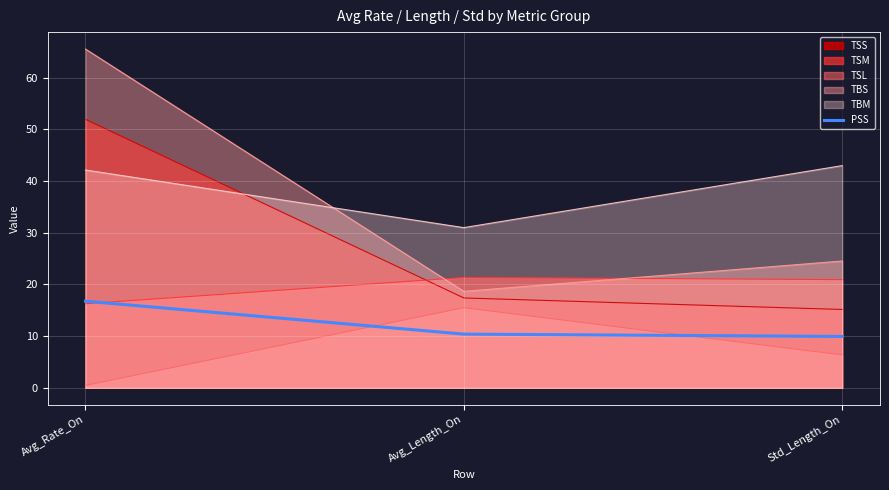

What position from the left is Avg_Rate_On?

1